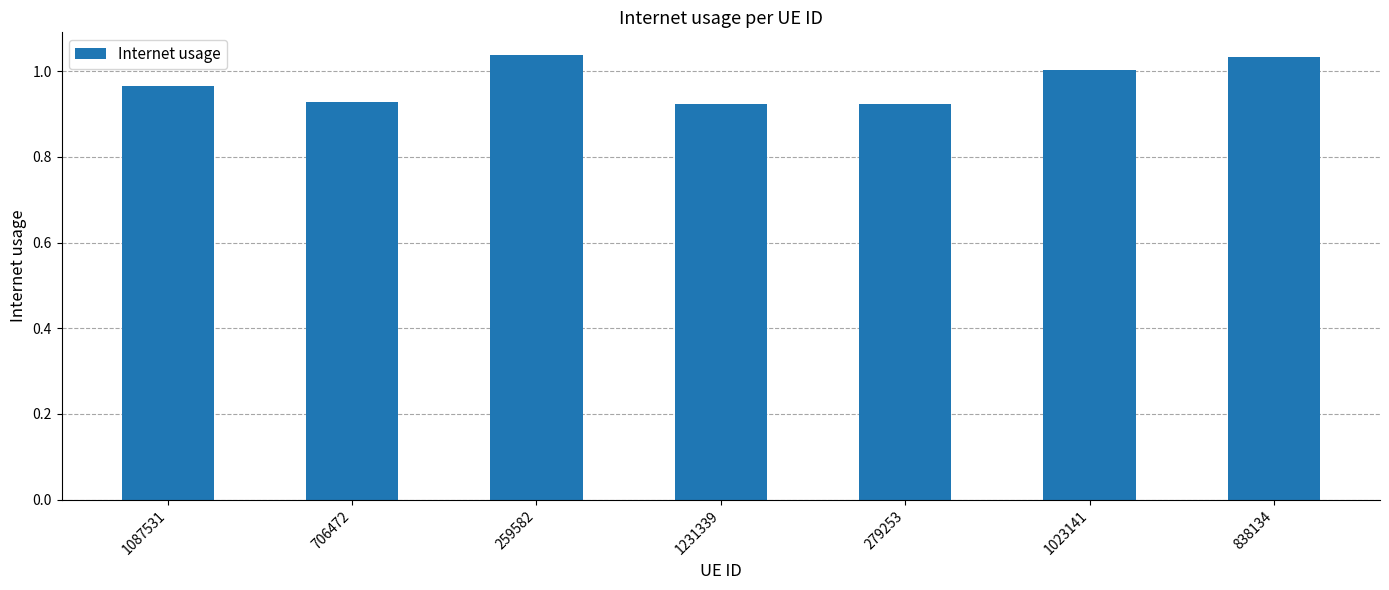

What is the sum of the values at 1023141 and 279253?

1.9